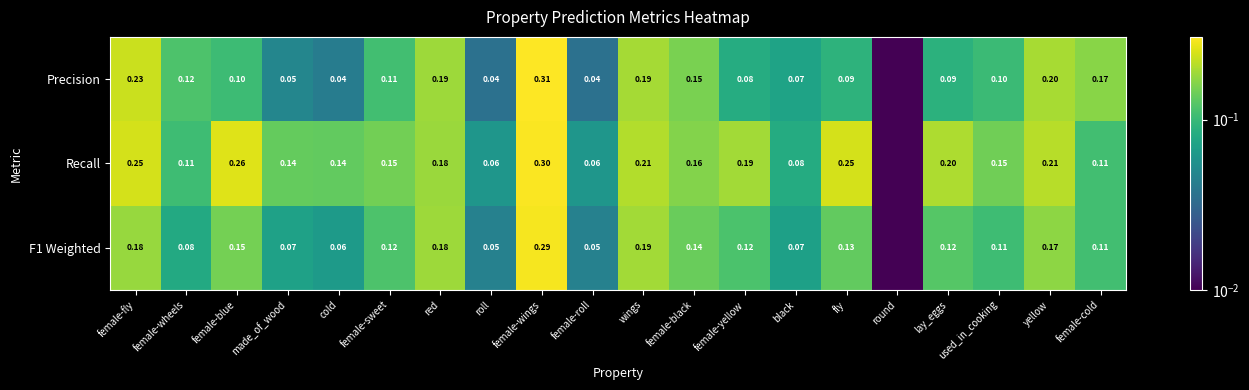

Between made_of_wood and female-cold, which series saw the biggest shift?

Precision